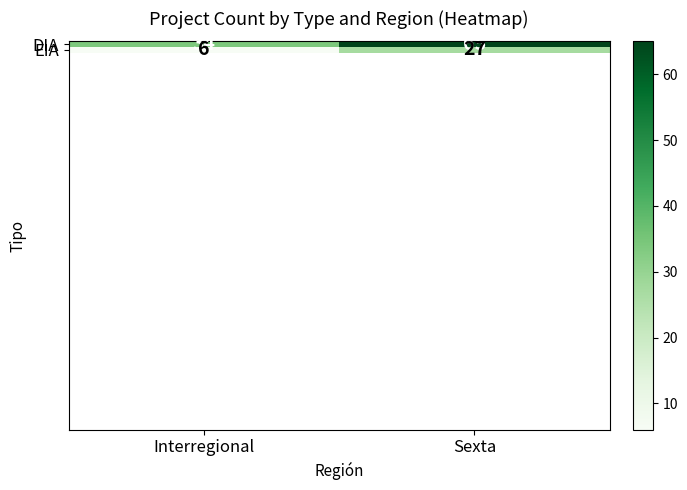

Reading right to left, list all the values displayed in this chart.

DIA: 65	34
EIA: 27	6